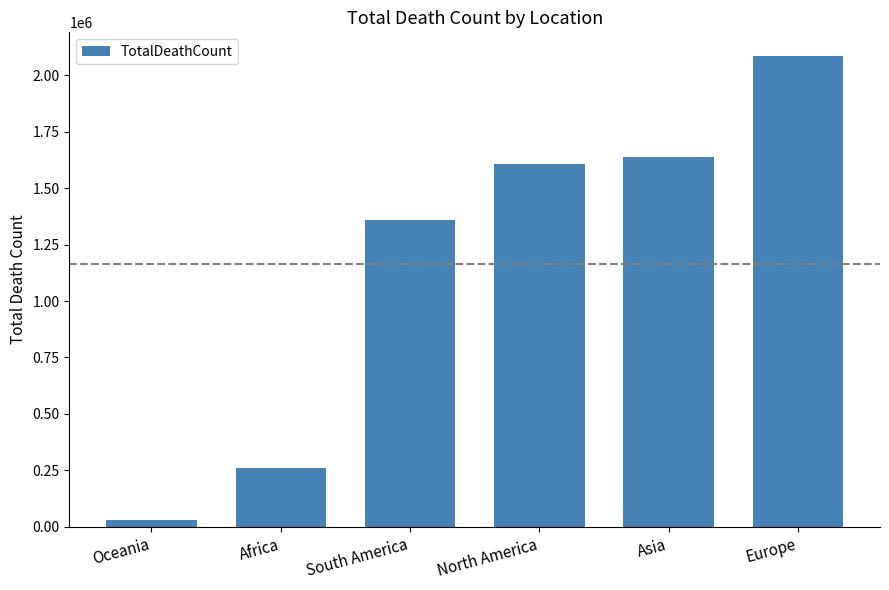

List the labels in order of value, smallest first.

Oceania, Africa, South America, North America, Asia, Europe